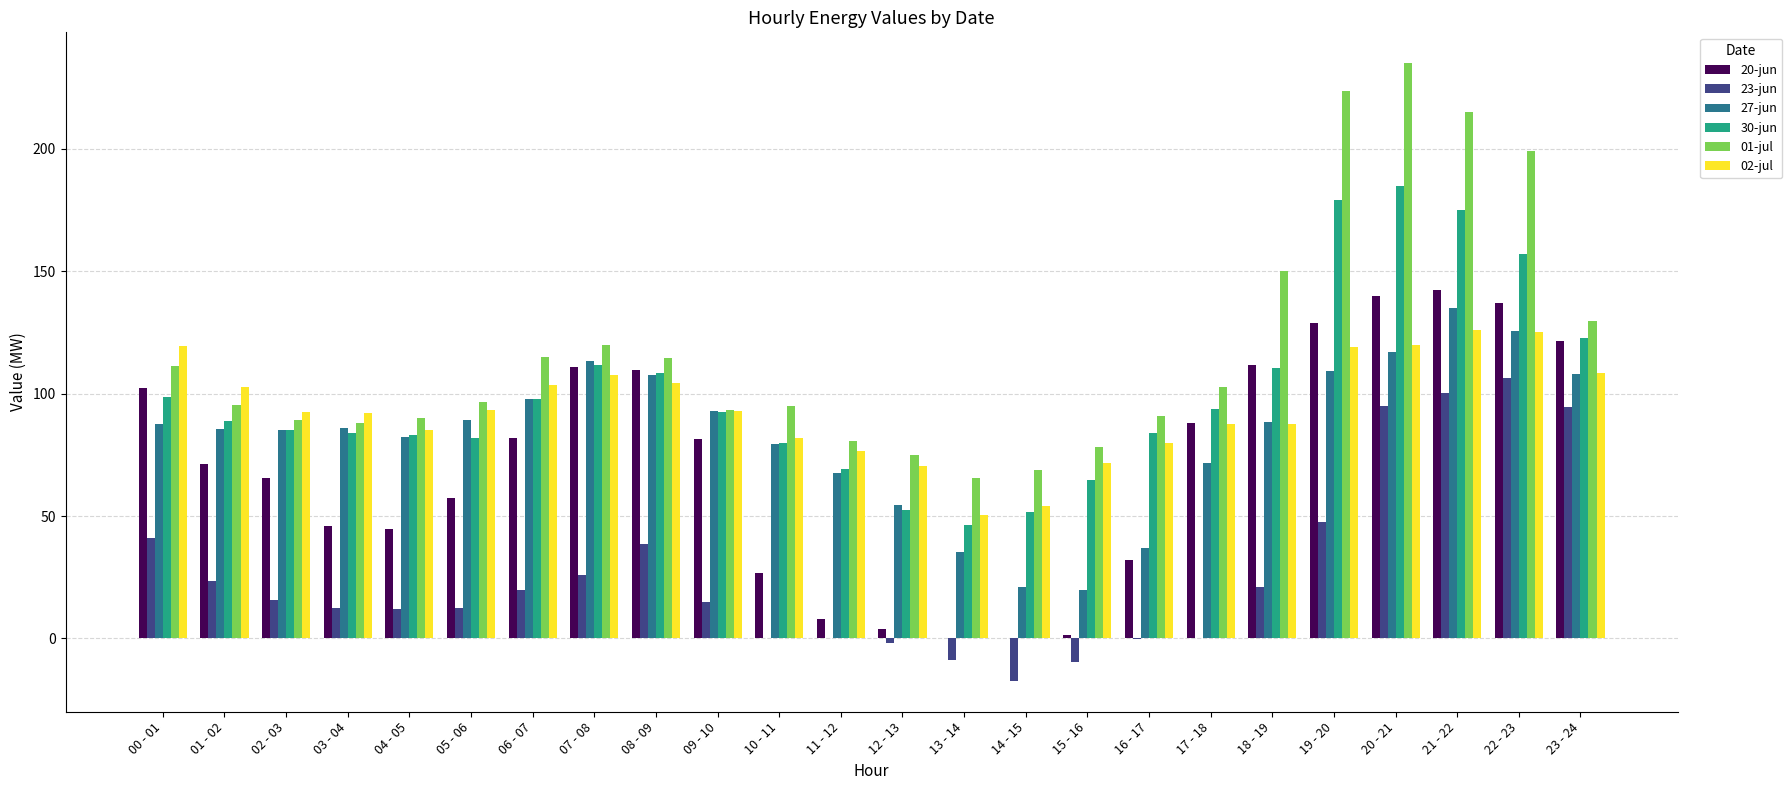

At which label does 27-jun reach its peak?

21 - 22